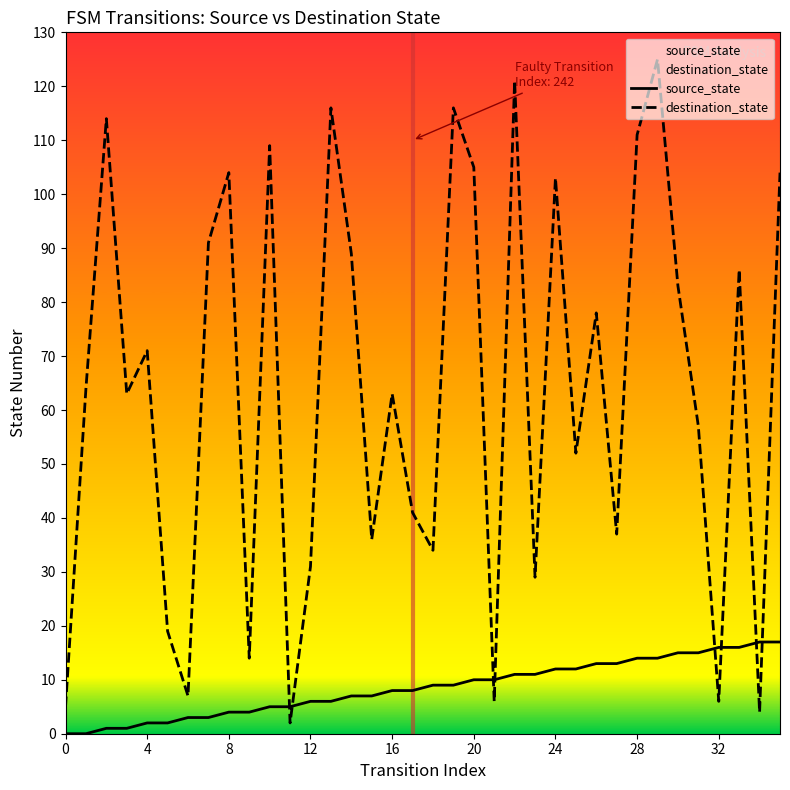

Rank the series by their maximum value, from highest to lowest.

destination_state, source_state